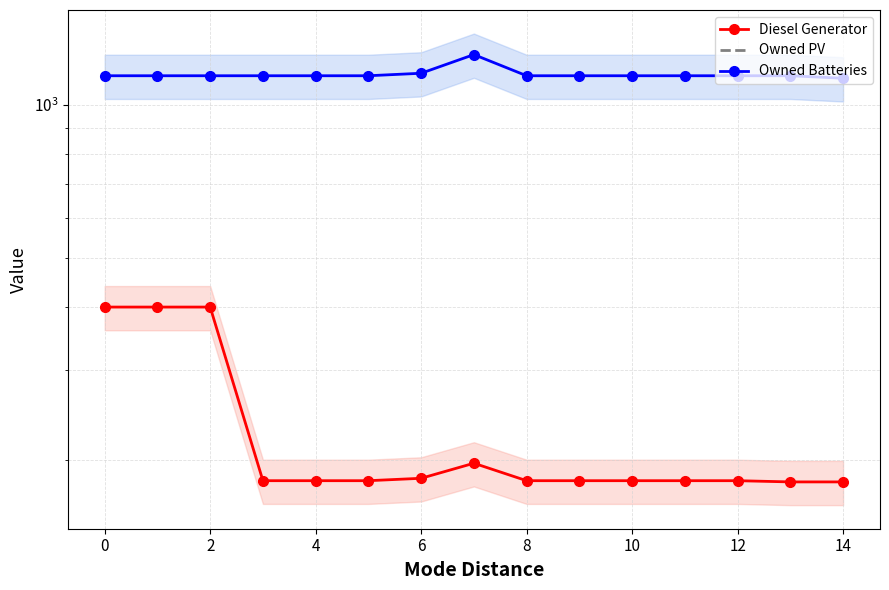

What is the maximum value shown in the chart?

1257